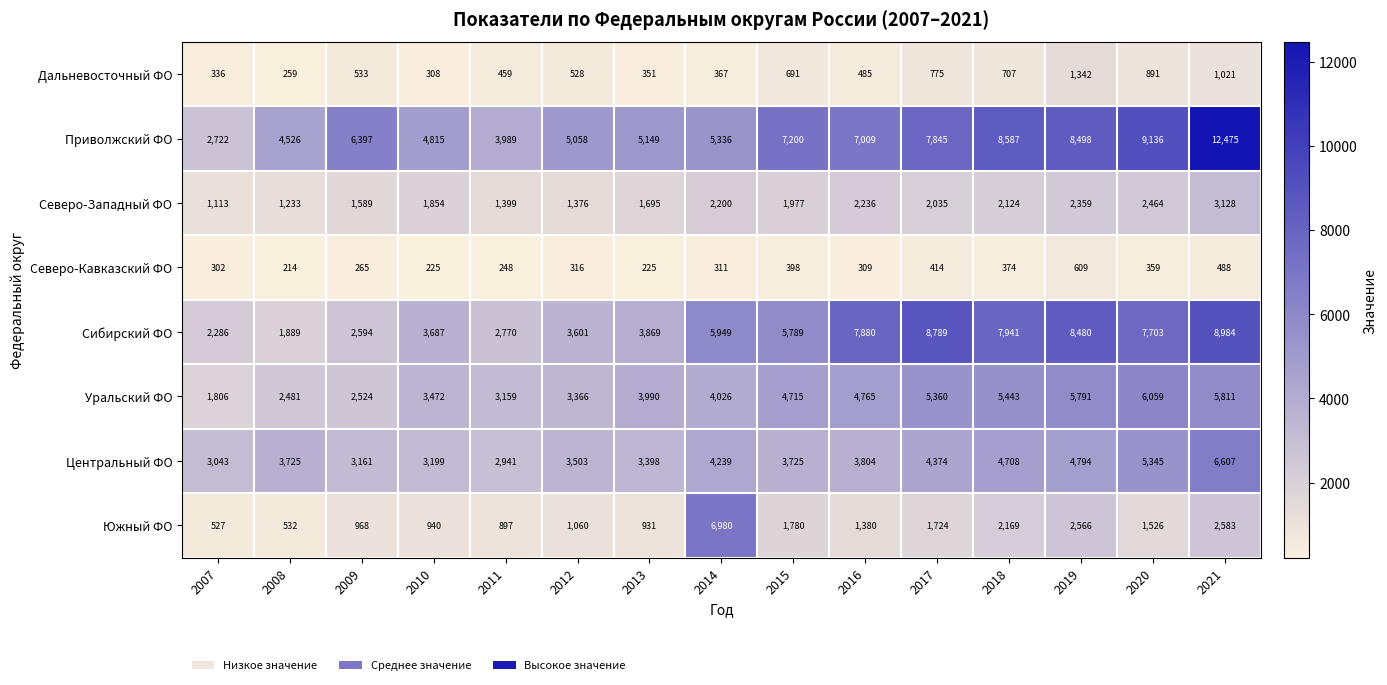

Read the Уральский ФО value at 2020, to the nearest 100.

6100